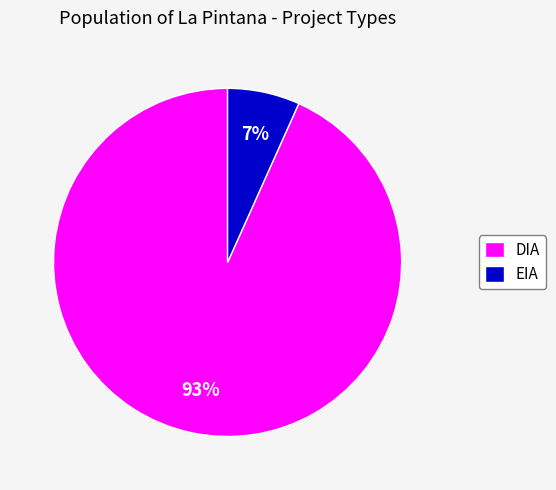

To the nearest percent, what is the combined percentage of DIA and EIA?

100%